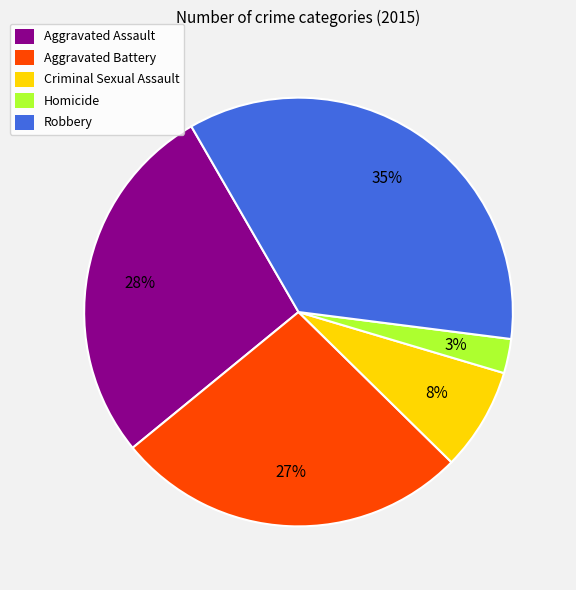

Rank the categories by value from lowest to highest.

Homicide, Criminal Sexual Assault, Aggravated Battery, Aggravated Assault, Robbery